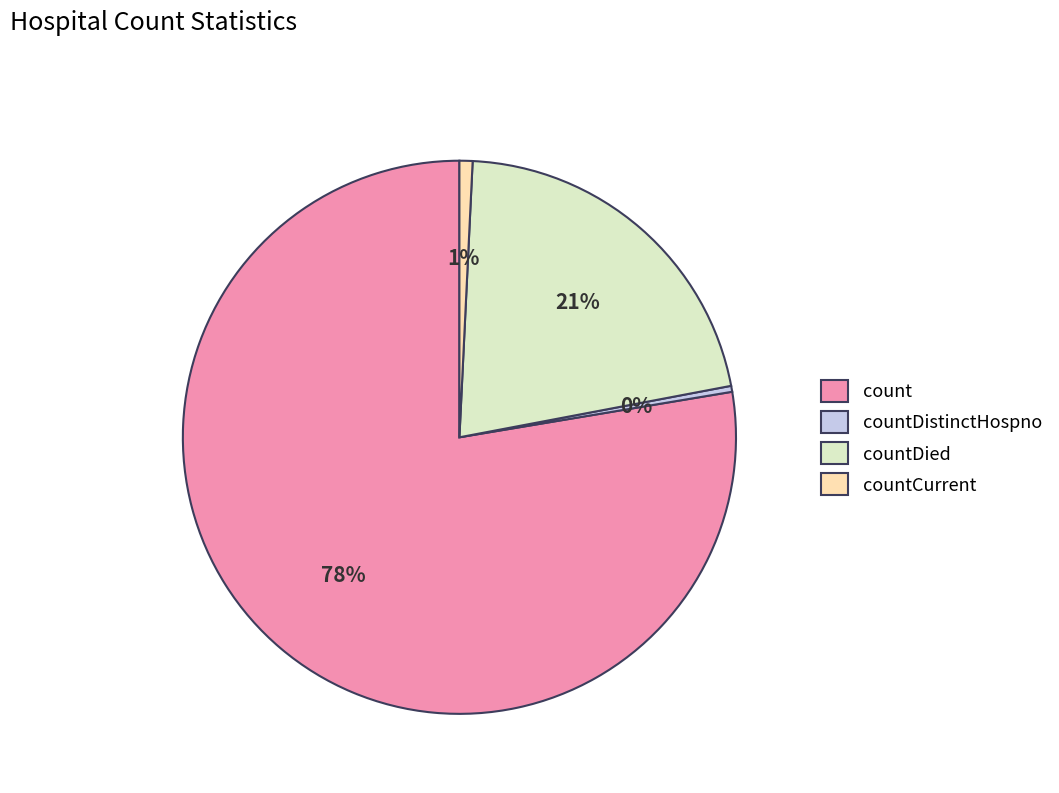

Count the number of slices in the pie.

4